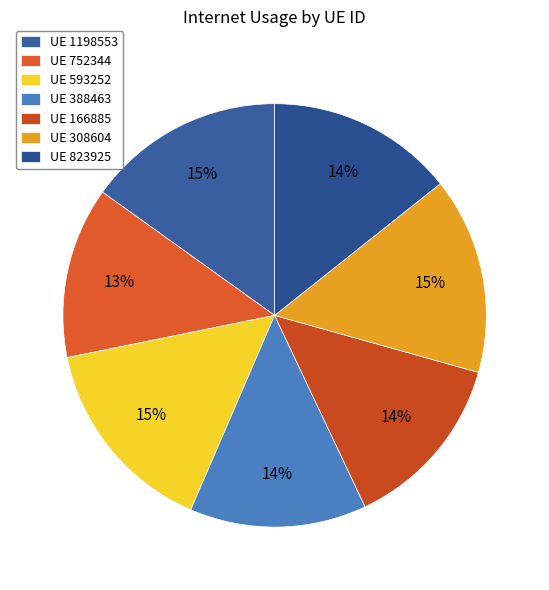

How many segments does this pie chart have?

7